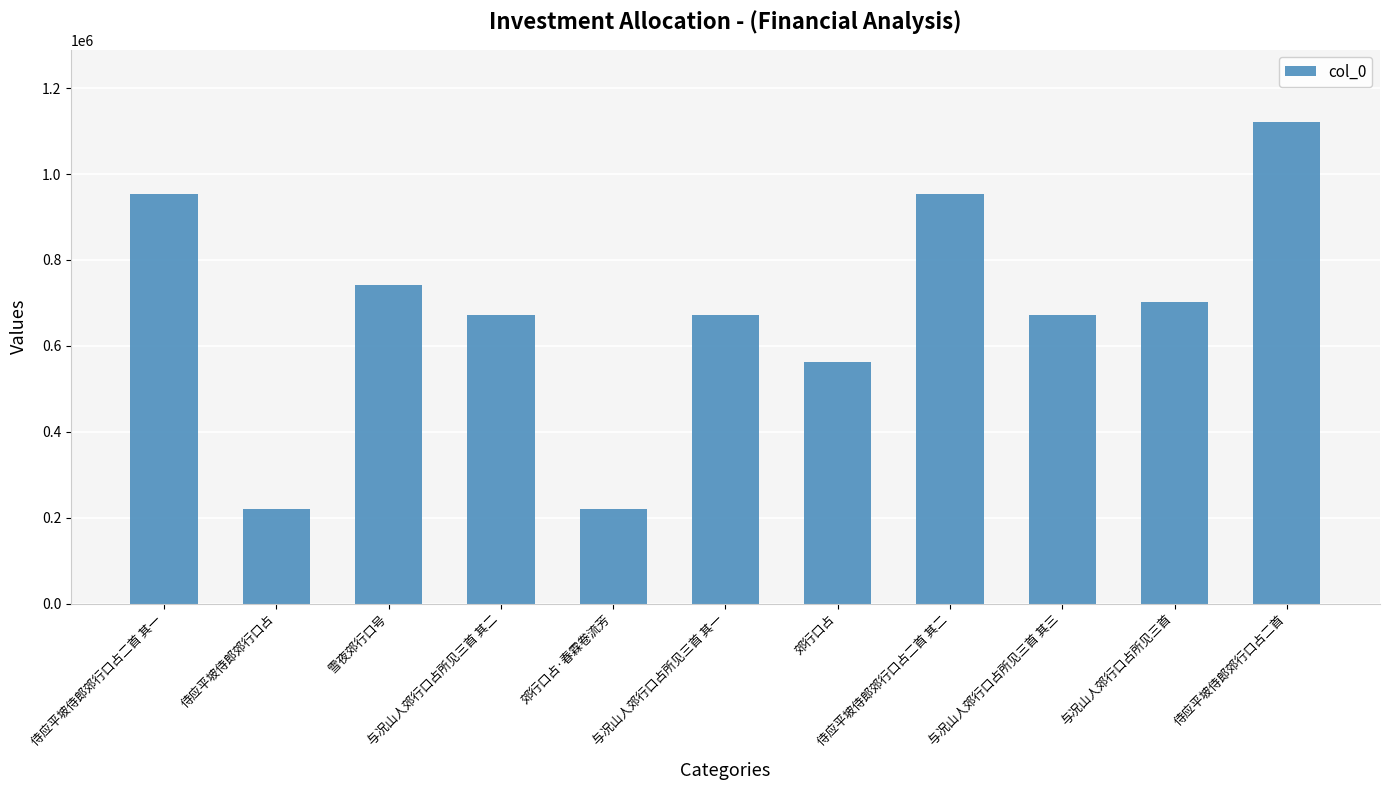

What is the value of the 10th bar from the left?

702011